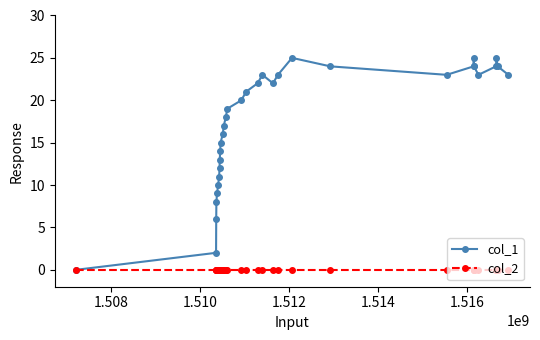

Reading left to right, transcribe all the data shown in this chart.

col_1: 0	2	6	8	9	10	11	12	13	14	15	16	17	18	19	20	21	22	23	22	23	25	24	23	24	25	24	23	24	25	24	23
col_2: 0	0	0	0	0	0	0	0	0	0	0	0	0	0	0	0	0	0	0	0	0	0	0	0	0	0	0	0	0	0	0	0